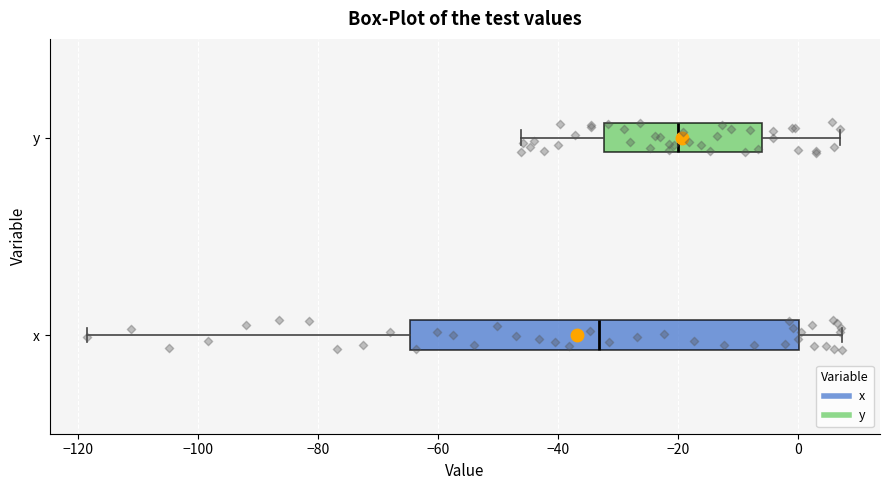

Reading bottom to top, read every box against the x-axis: the position of its median line, the range the box covers, and the ends of its whiskers. The values are not printed on the chart, so give them approximately, as read against the axis.

x: median -34, box -64 to 0, whiskers -118 to 8
y: median -20, box -32 to -6, whiskers -46 to 8